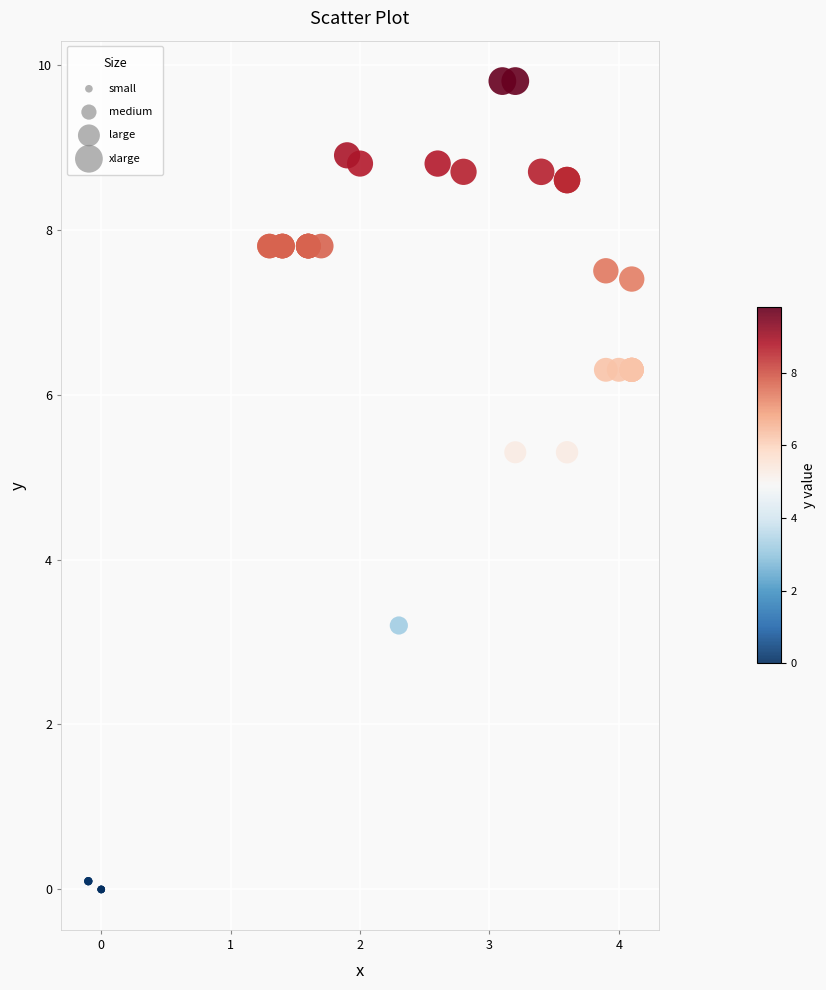

What Y value in the scatter plot is closest to 4?

3.2